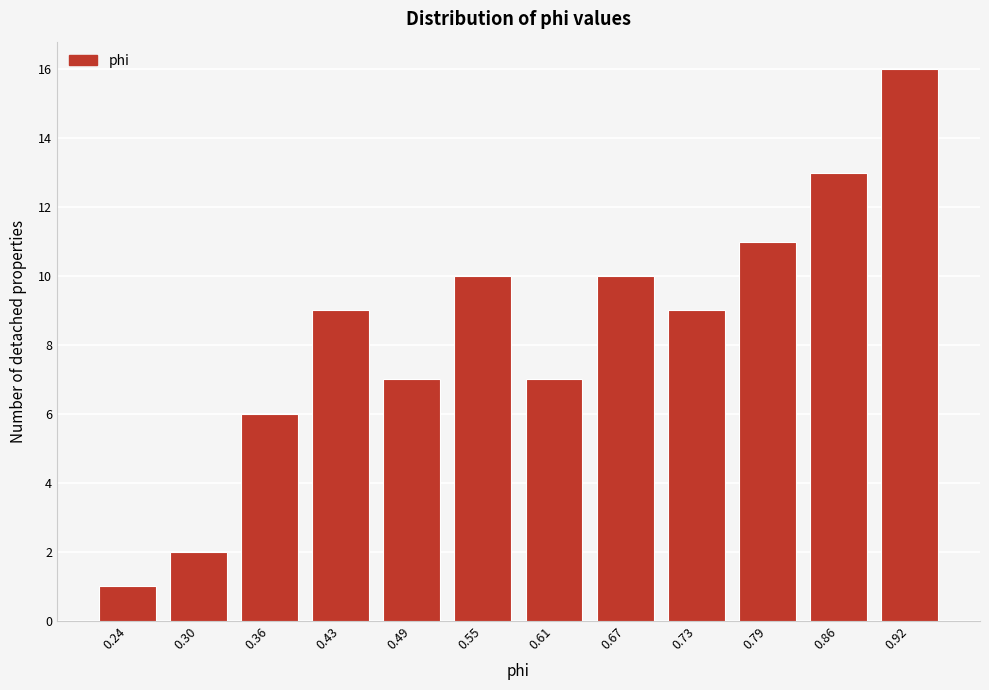

Reading left to right, extract all data points from this chart.

1	2	6	9	7	10	7	10	9	11	13	16